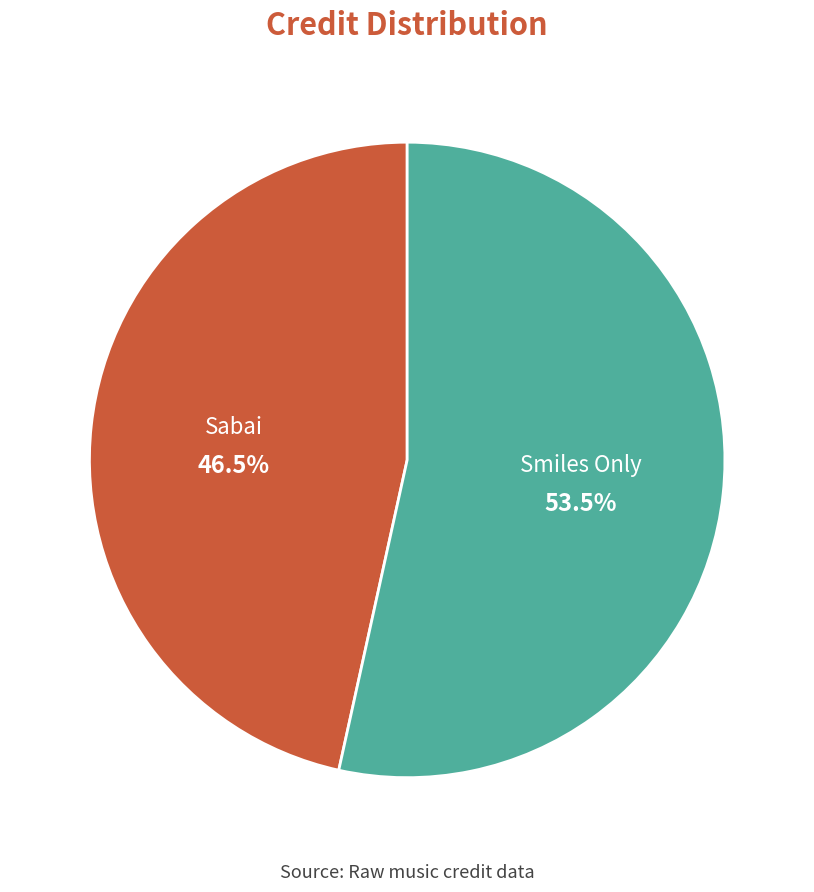

What is the largest slice in the pie chart?

Smiles Only